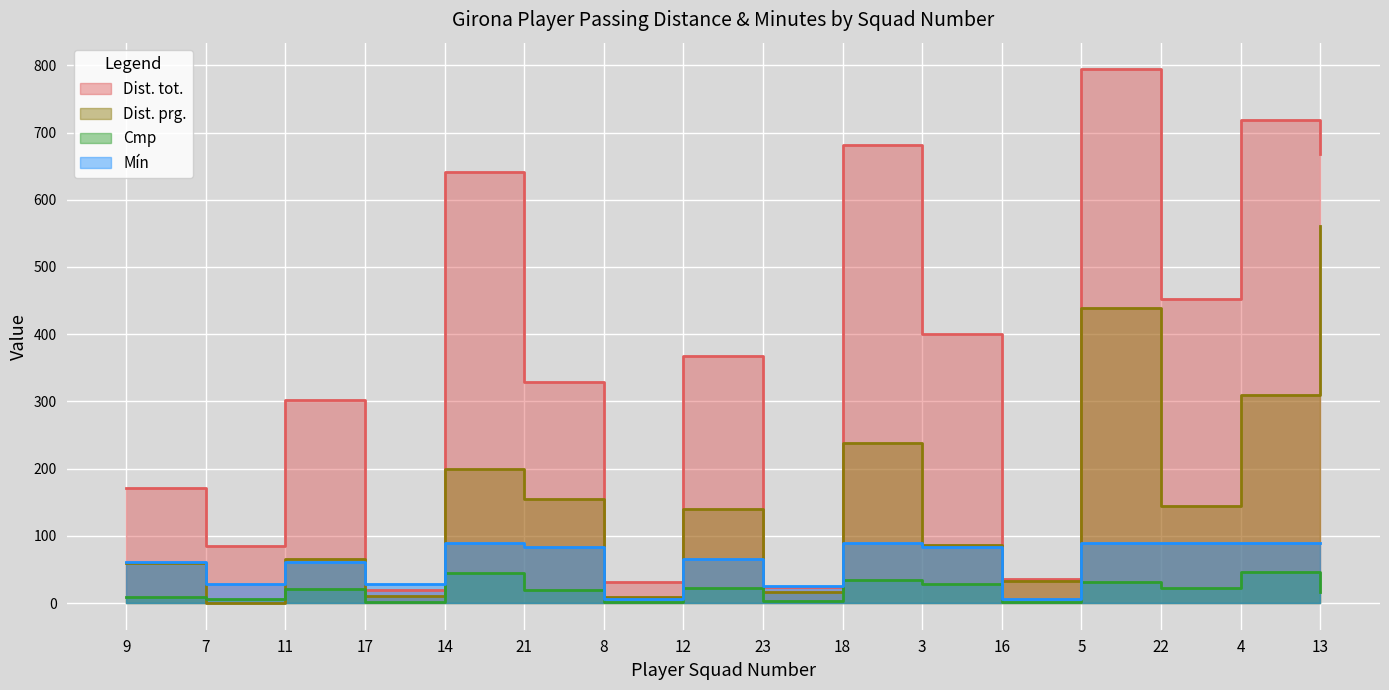

Which series ends up on top after the final intersection of Dist. tot. and Mín?

Dist. tot.